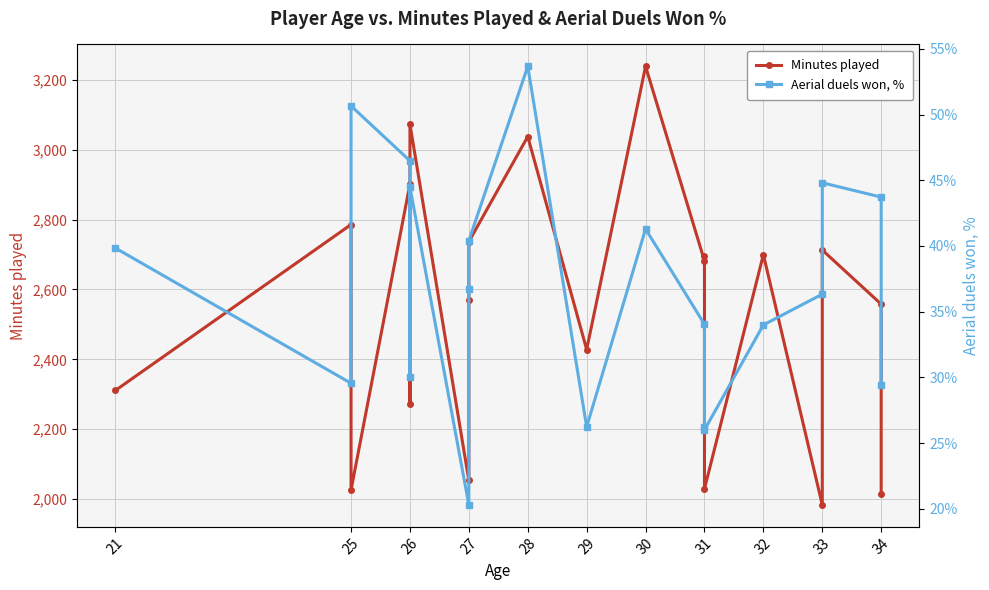

What is the maximum value for Minutes played?

3239.0